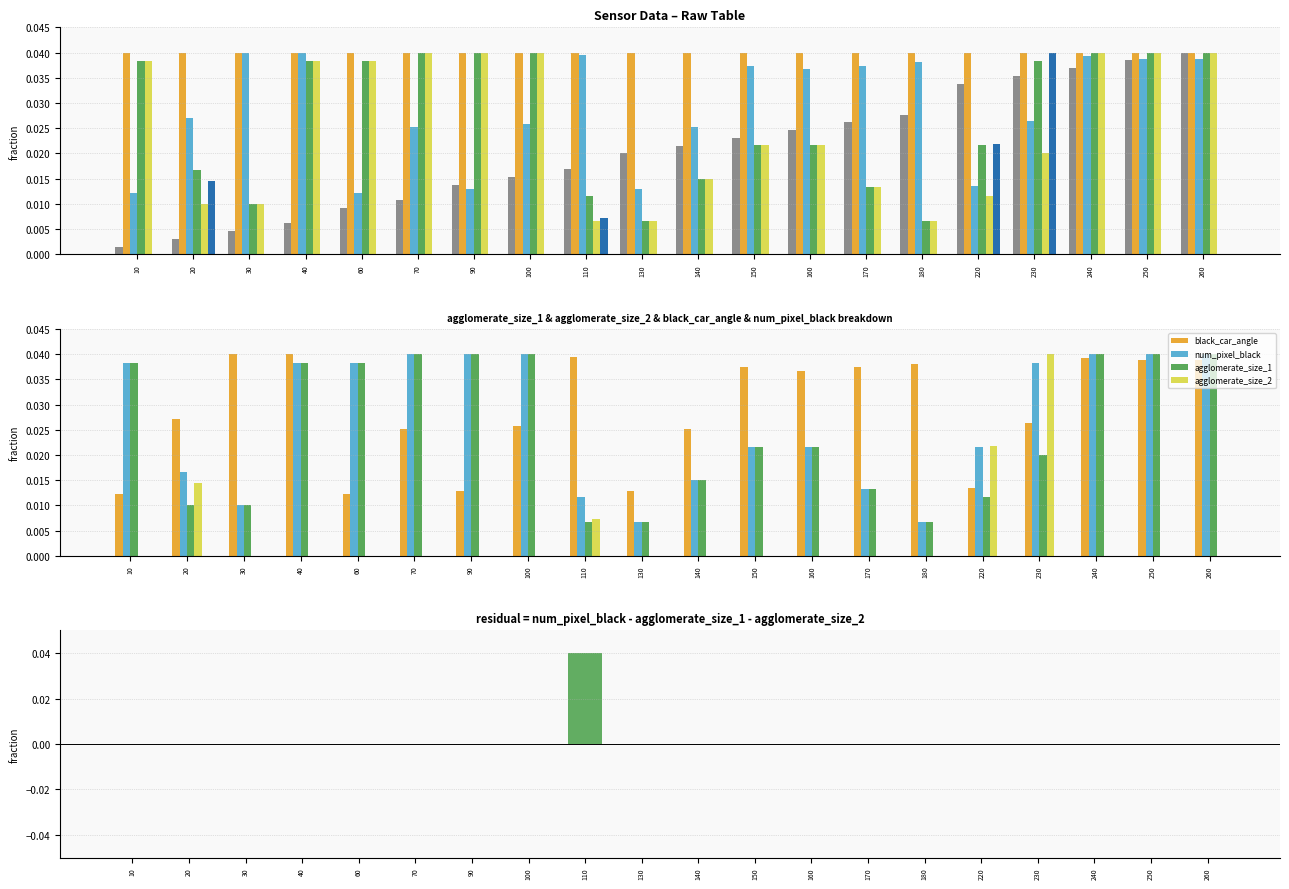

The value of agglomerate_size_1 at 160 is 0.0. True or false?

True